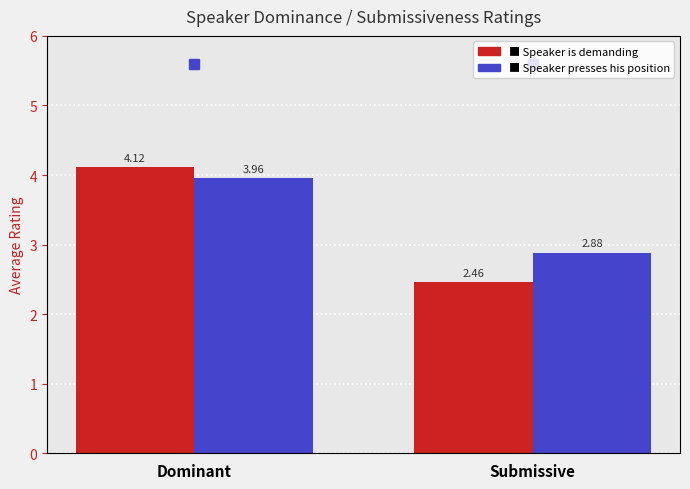

Rank the series at Dominant from highest to lowest value.

Speaker is demanding, Speaker presses his position